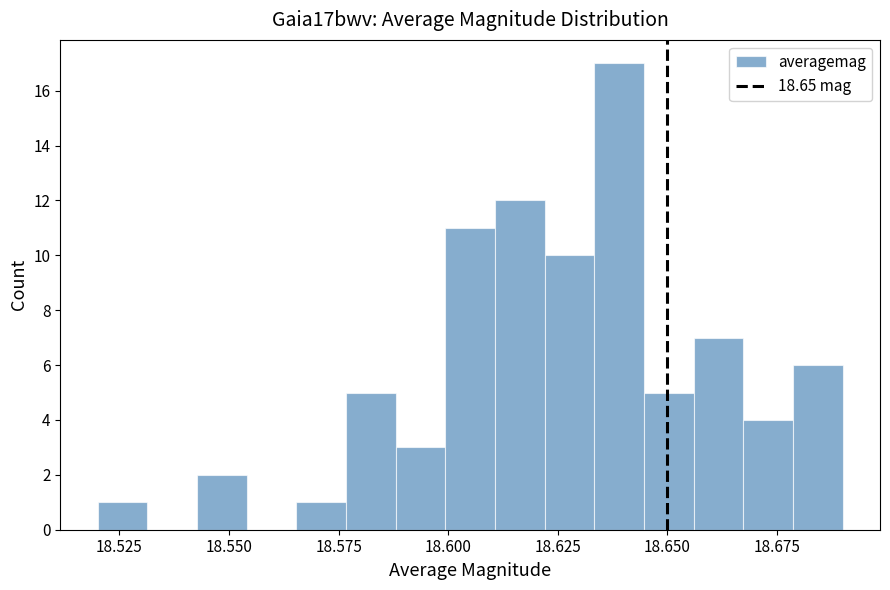

Read against the x-axis, roughly where is the centre of the tallest bar?

18.640